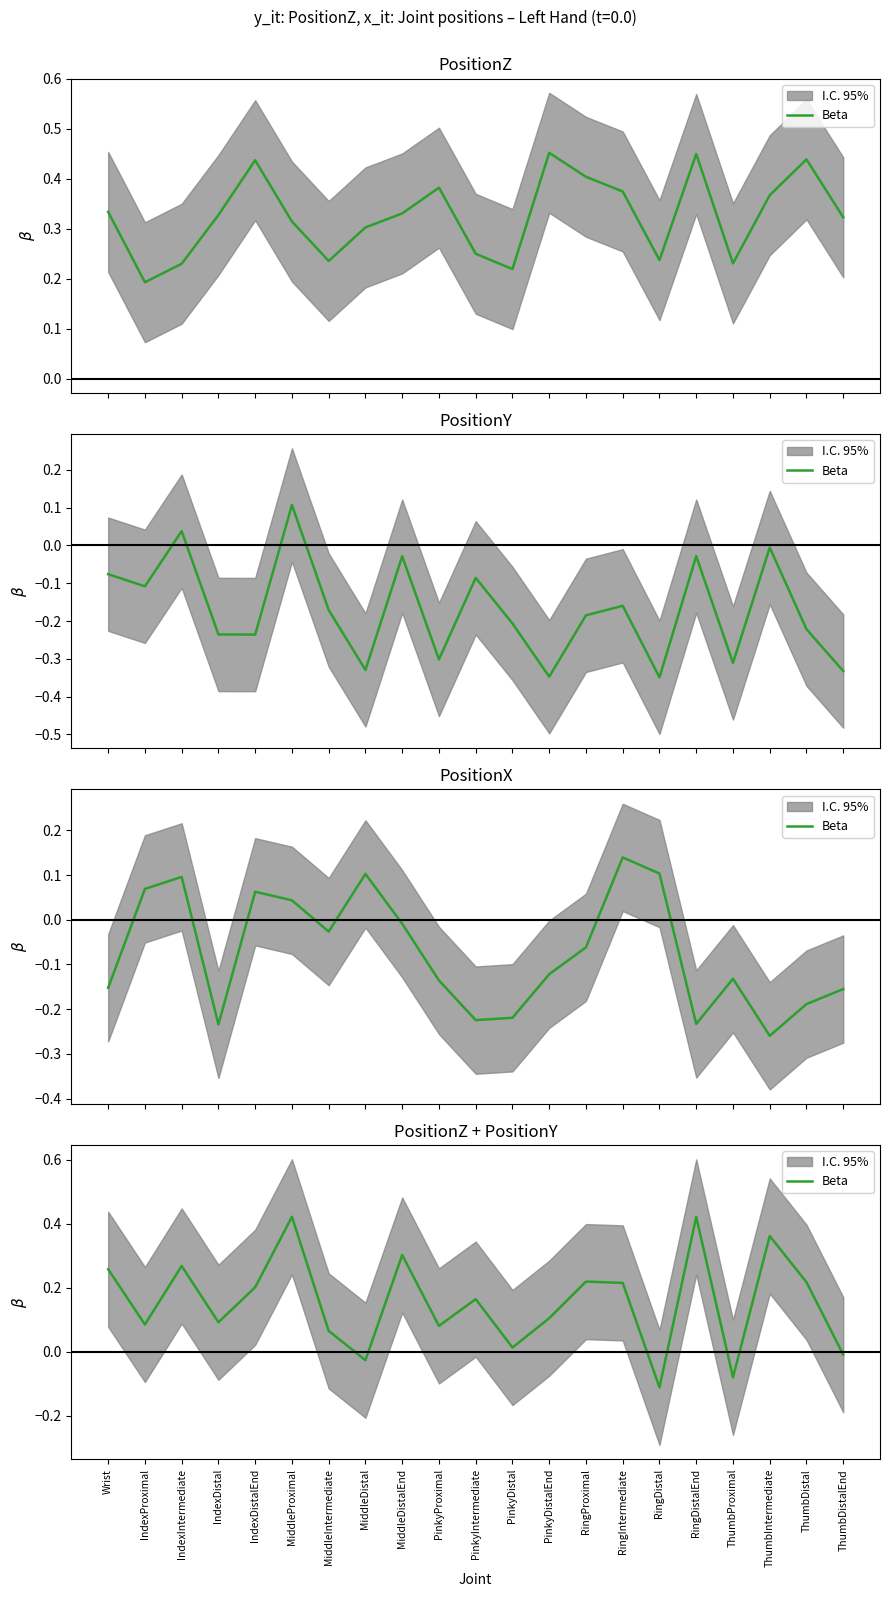

How many lines are shown in the chart?

1